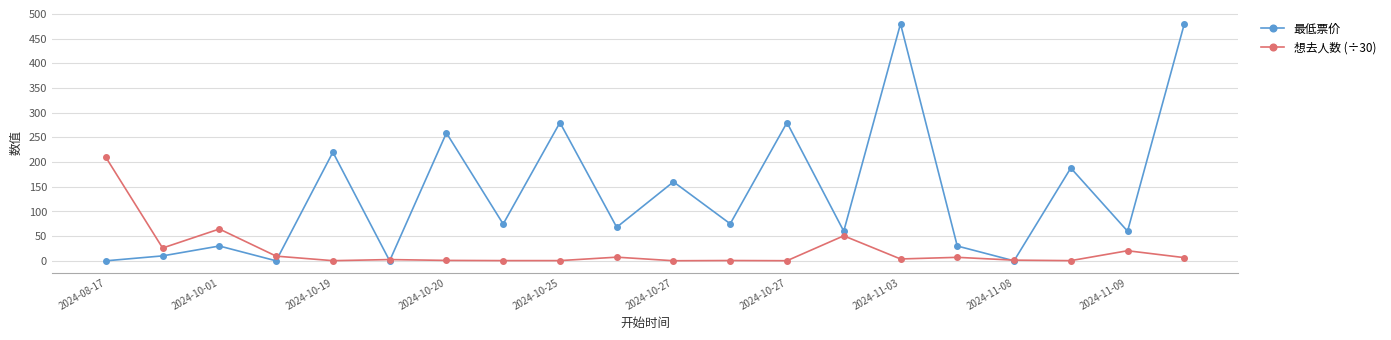

How many values in the 想去人数 (÷30) series are below 3?

10